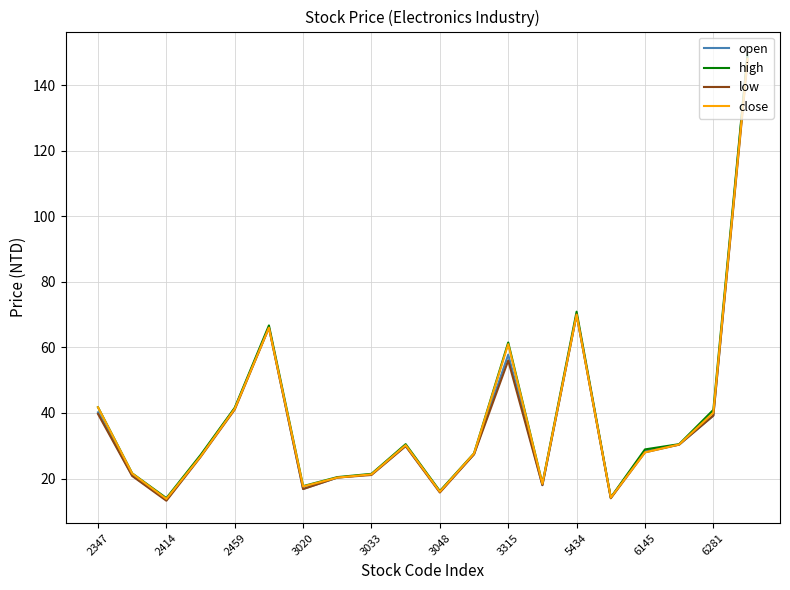

After their last crossing, which series has the higher values: close or open?

open